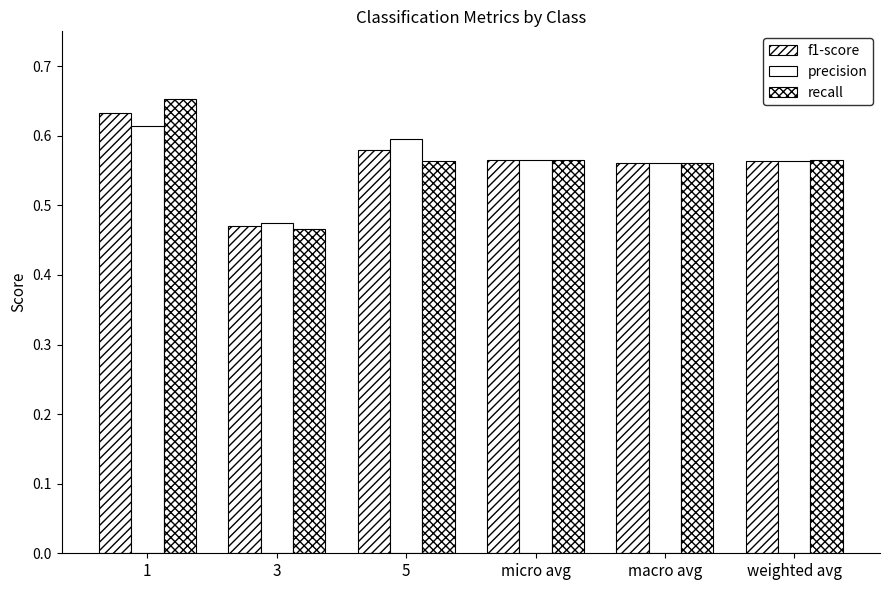

Rank the series at 3 from highest to lowest value.

precision, f1-score, recall